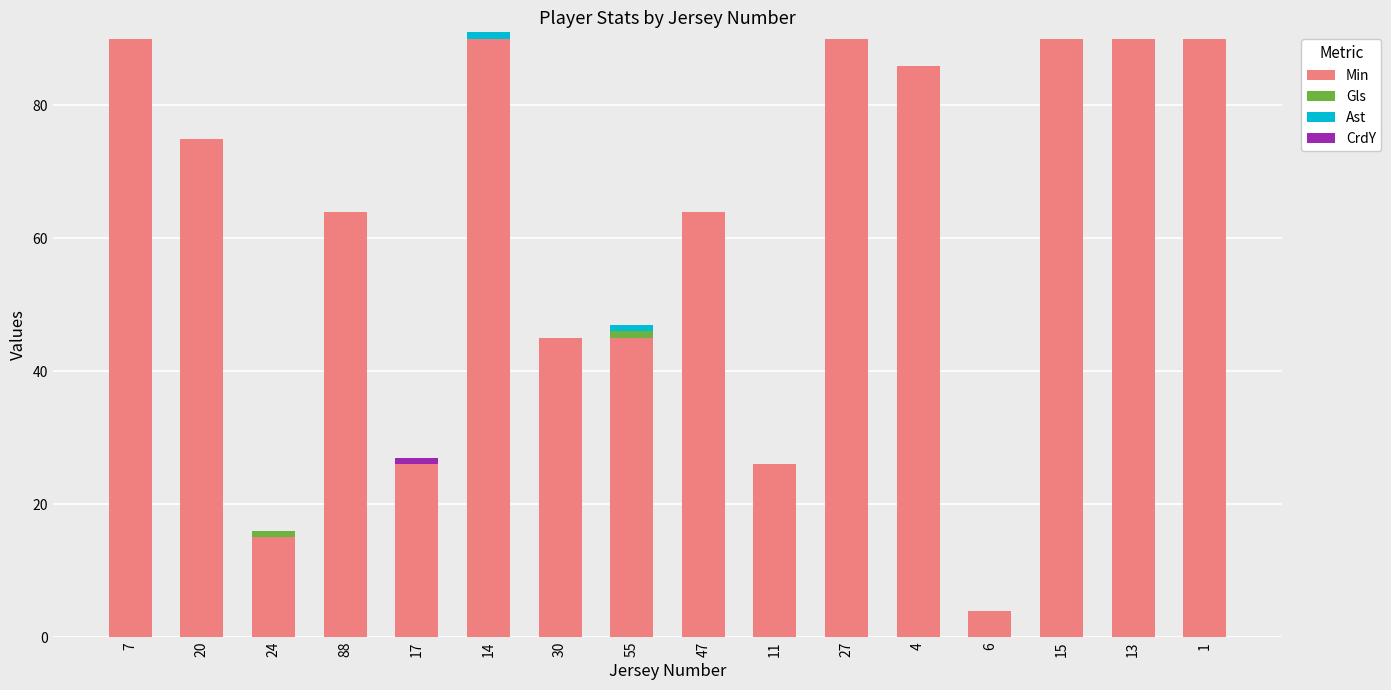

The Min series shows 90 at 27. True or false?

True